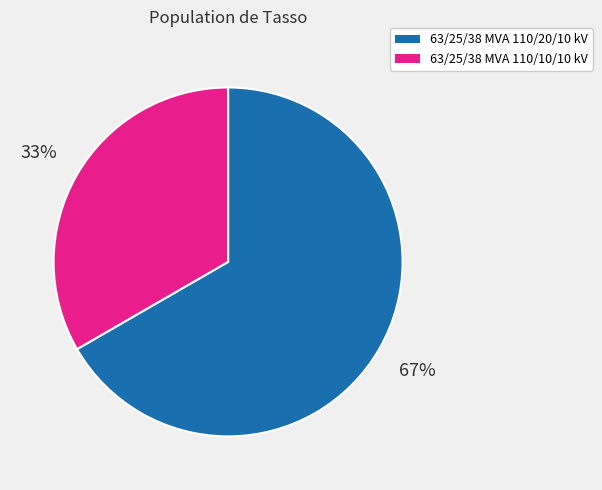

To the nearest percent, what is the combined percentage of 63/25/38 MVA 110/20/10 kV and 63/25/38 MVA 110/10/10 kV?

100%